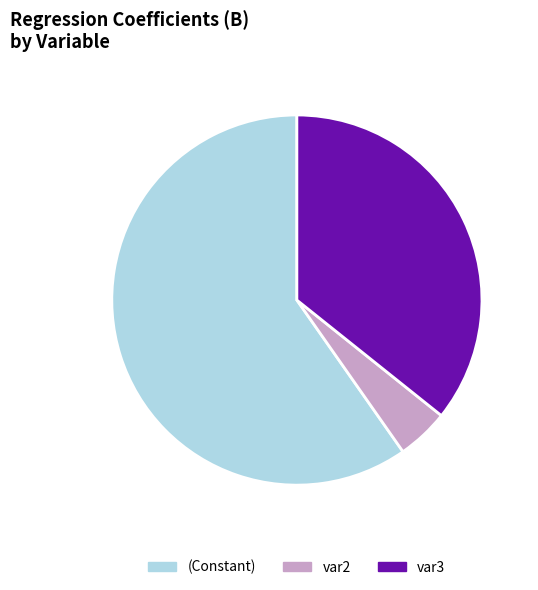

What is the ratio of the value at var3 to the value at (Constant)?

0.6